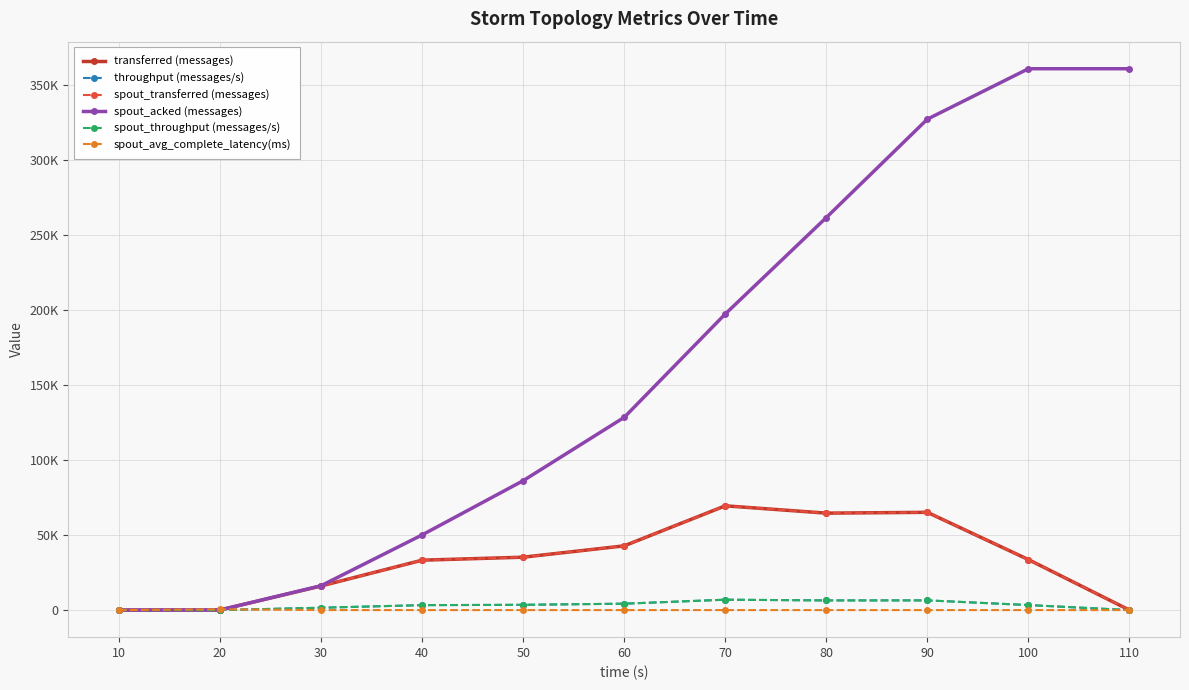

Is this an area chart (filled region under the line)?

No